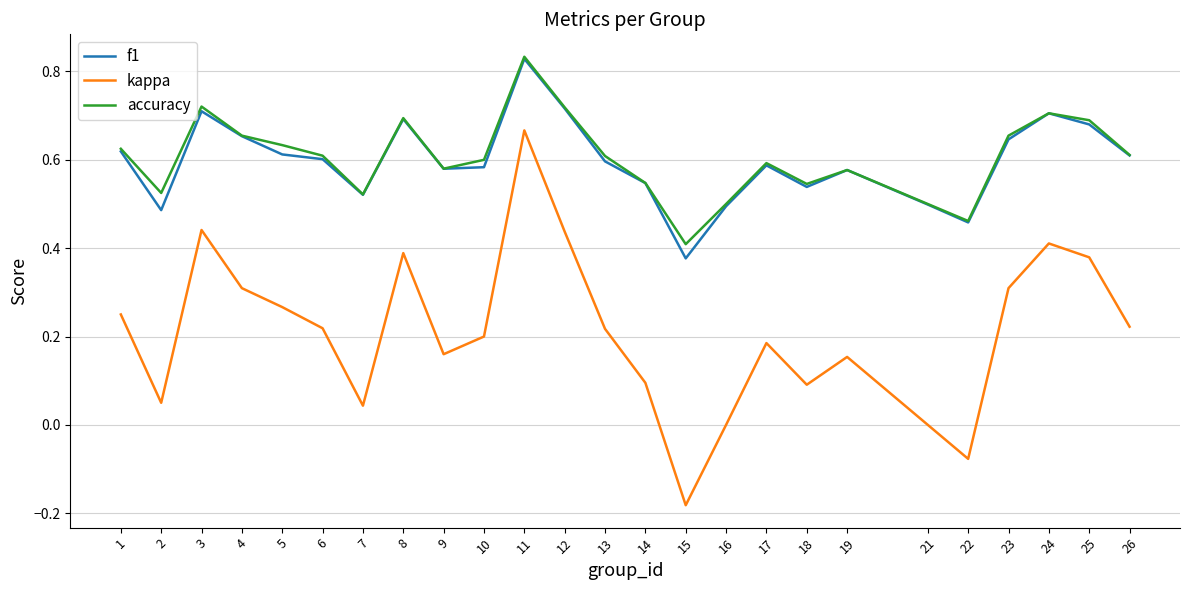

Which series changed the most between 2 and 25?

kappa